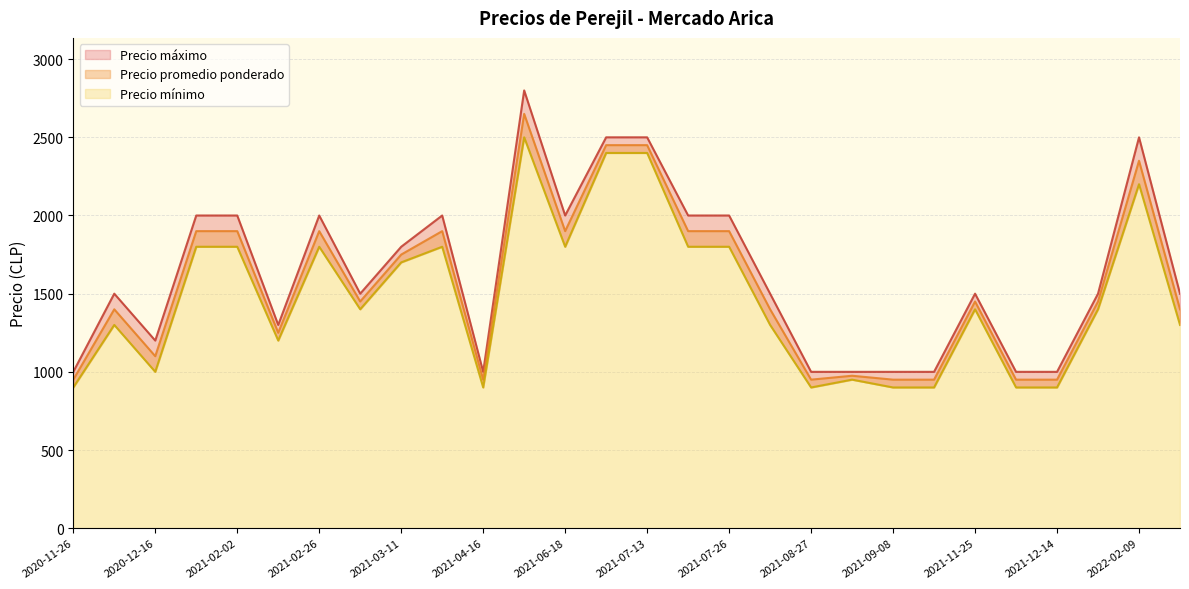

Which series has the largest total across all categories?

Precio máximo